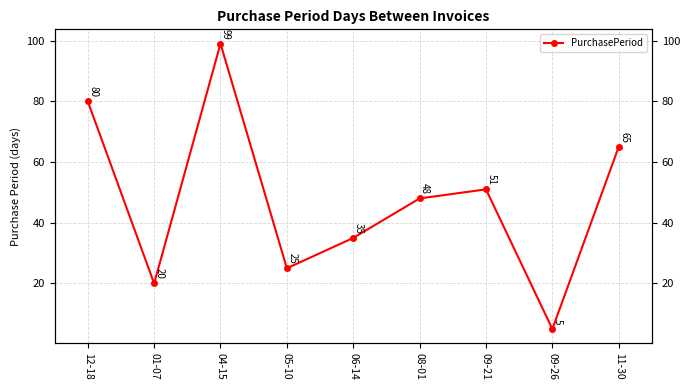

What position from the left is 04-15?

3